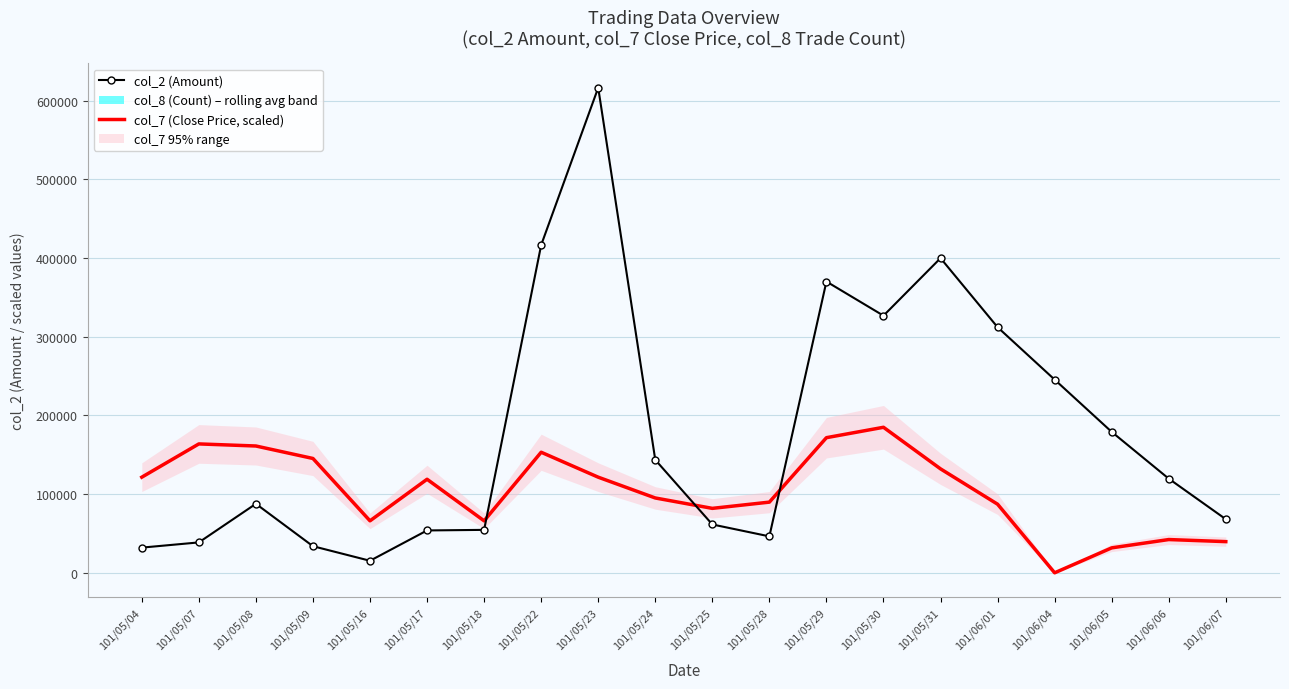

At which label does col_7 (Close Price, scaled) first exceed 118840?

101/05/04